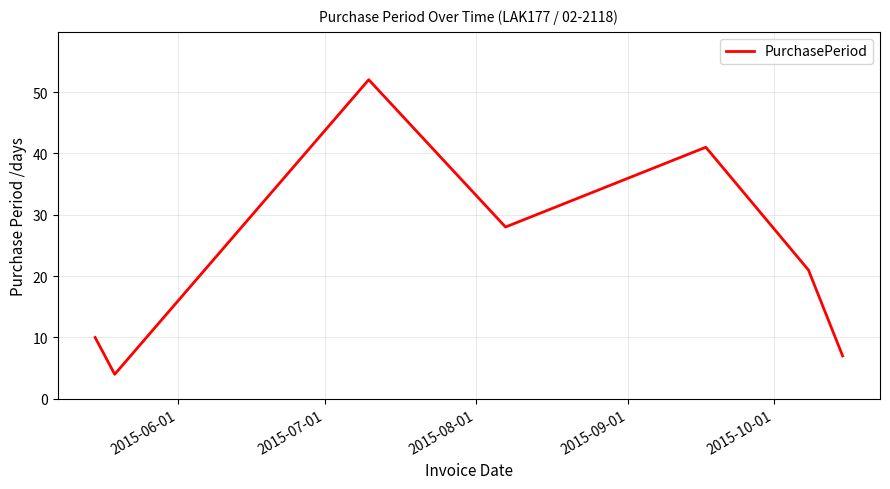

What is the maximum value shown in the chart?

52